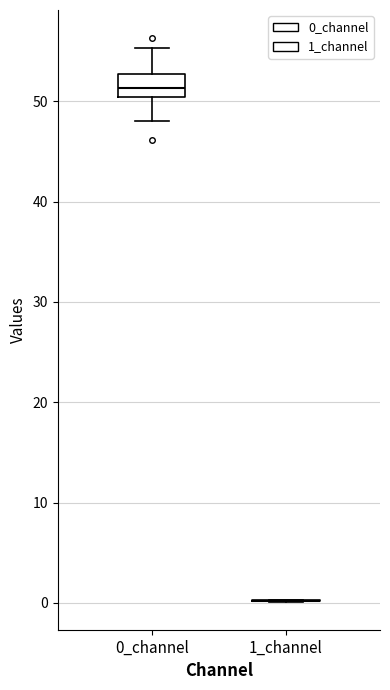

Reading left to right, read every box against the y-axis: the position of its median line, the range the box covers, and the ends of its whiskers. The values are not printed on the chart, so give them approximately, as read against the axis.

0_channel: median 51, box 50 to 53, whiskers 48 to 55
1_channel: box collapsed to a line at 0, whiskers 0 to 0